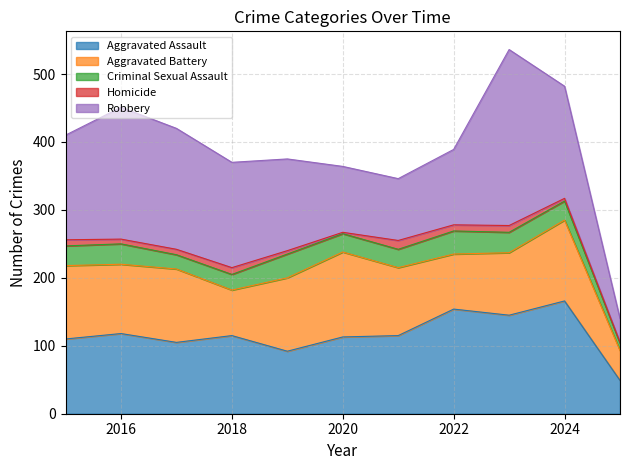

What is the difference between the Aggravated Assault values at 2019 and 2015?

18